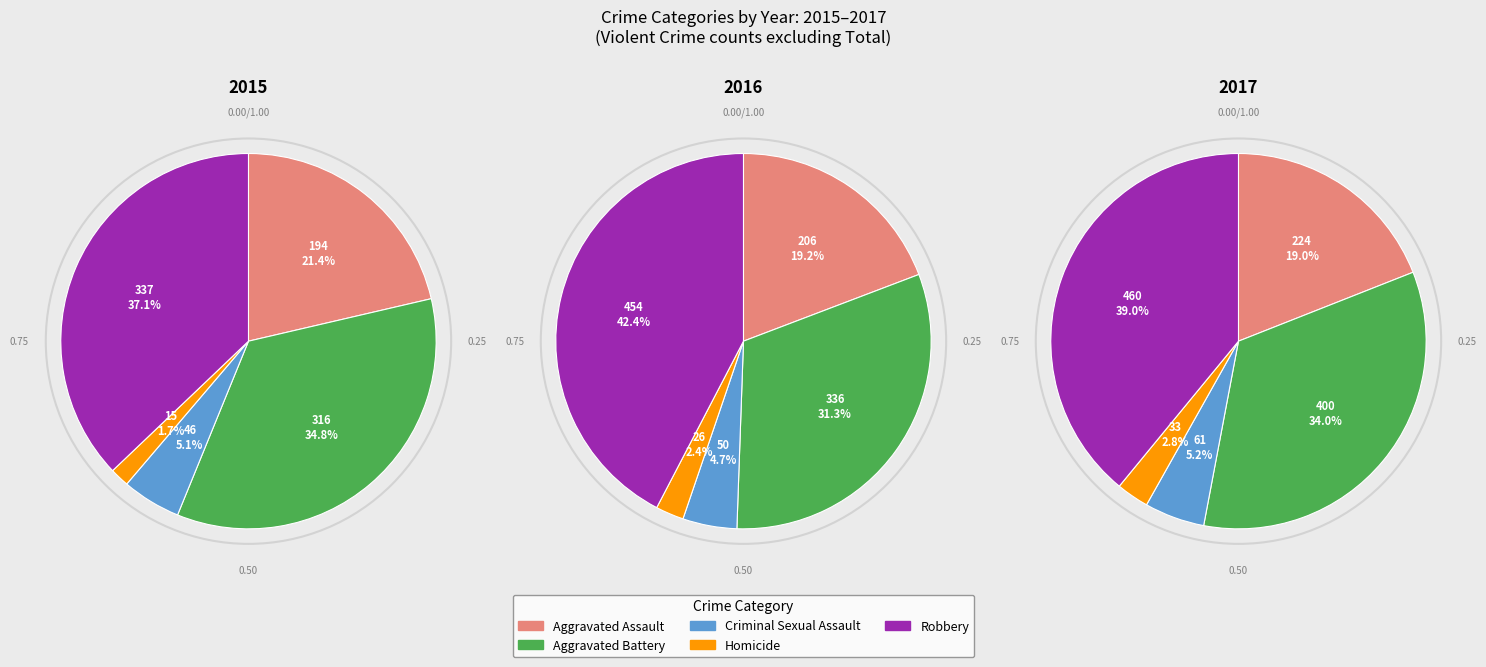

How many segments does this pie chart have?

5